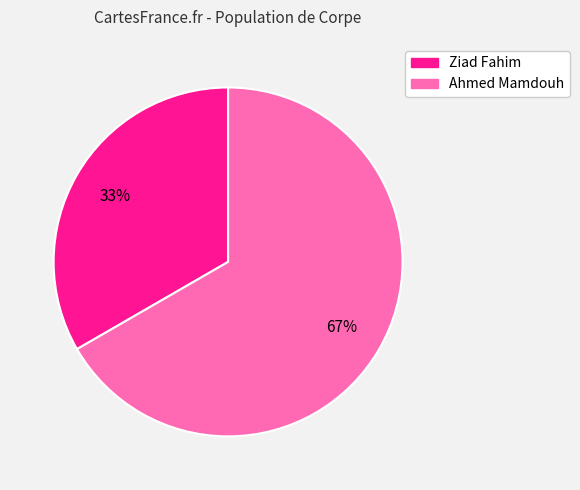

Is it true that Ziad Fahim is 33% of the pie?

True